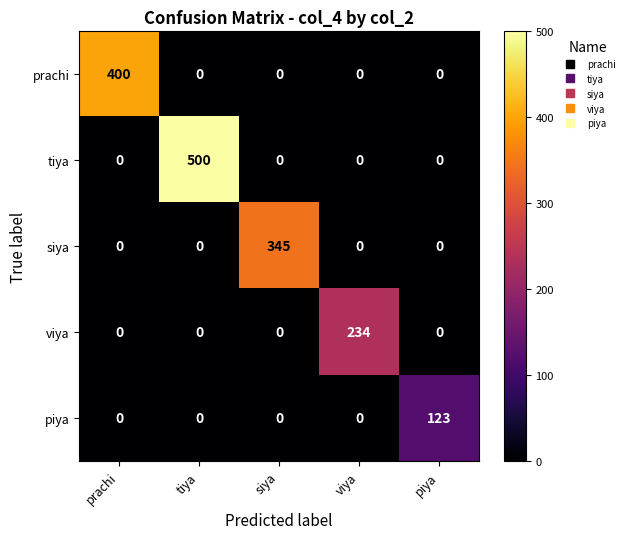

True or false: viya has a value of 234 at viya.

True